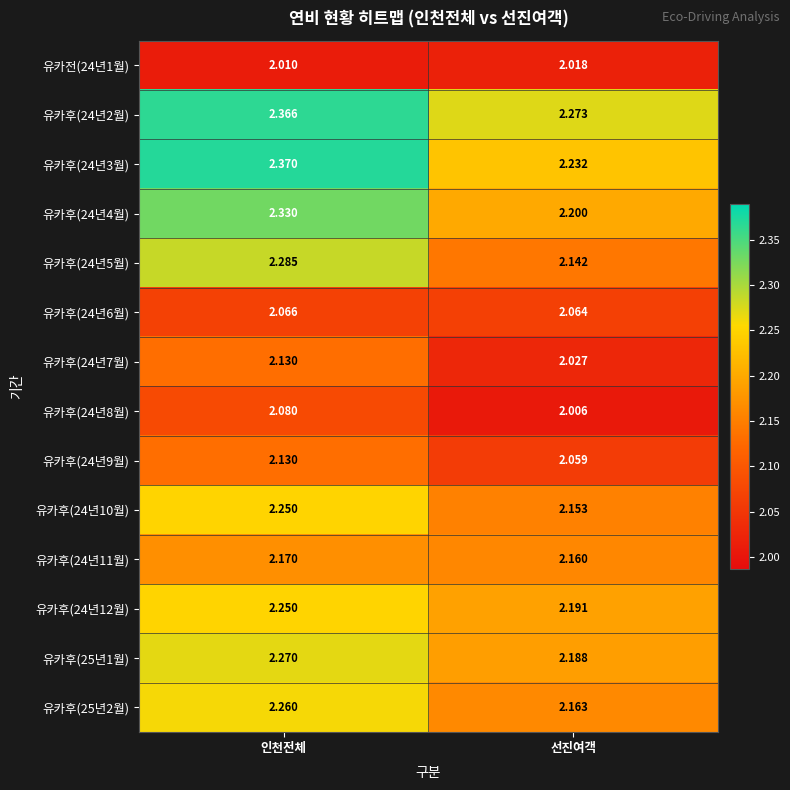

Rank the categories by 유카후(24년11월) value from highest to lowest.

인천전체, 선진여객